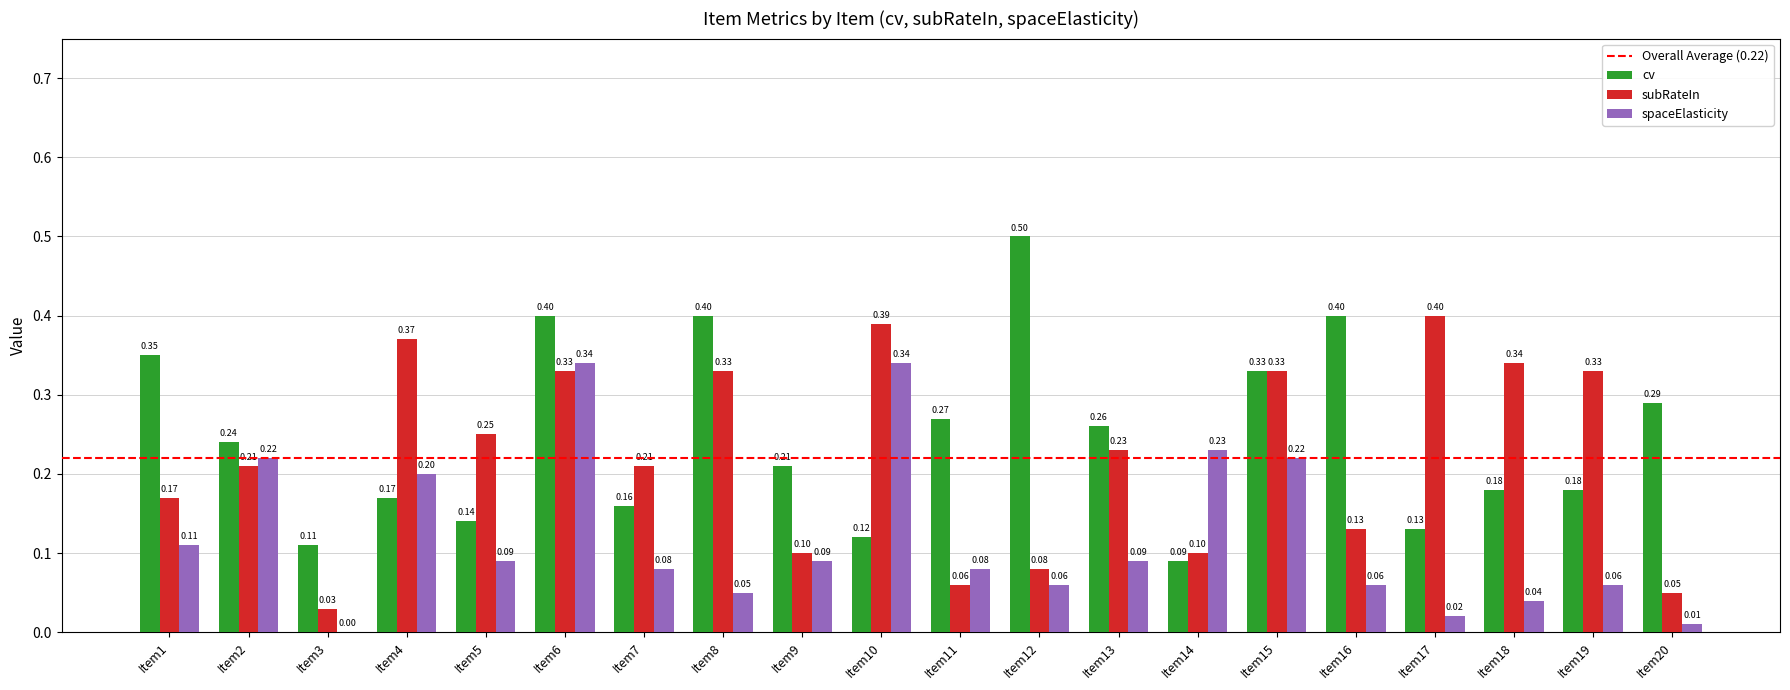

At which category is the sum across all series the highest?

Item6